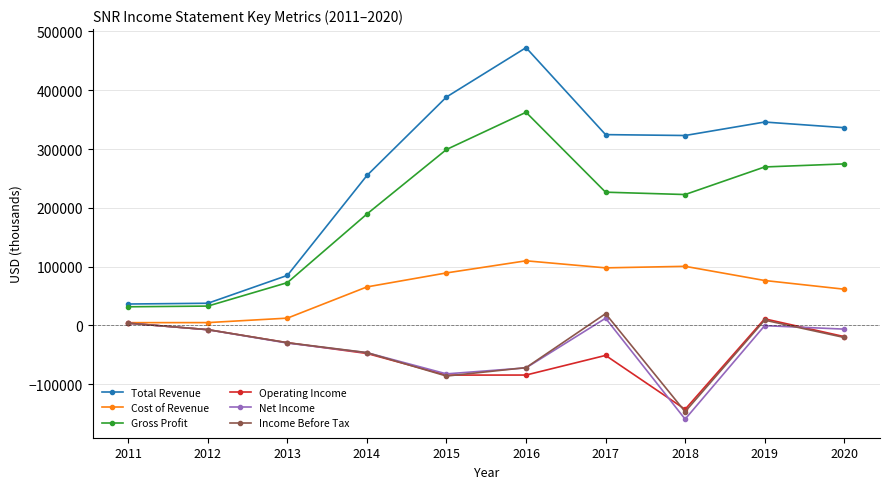

What are all the series names shown in the legend?

Total Revenue, Cost of Revenue, Gross Profit, Operating Income, Net Income, Income Before Tax